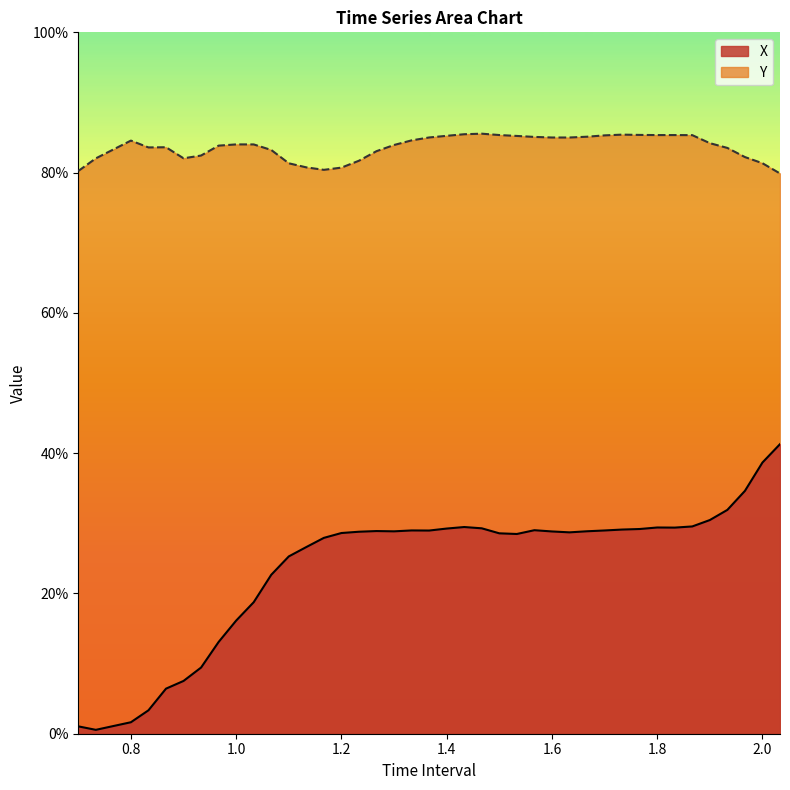

True or false: X and Y intersect in this chart.

False